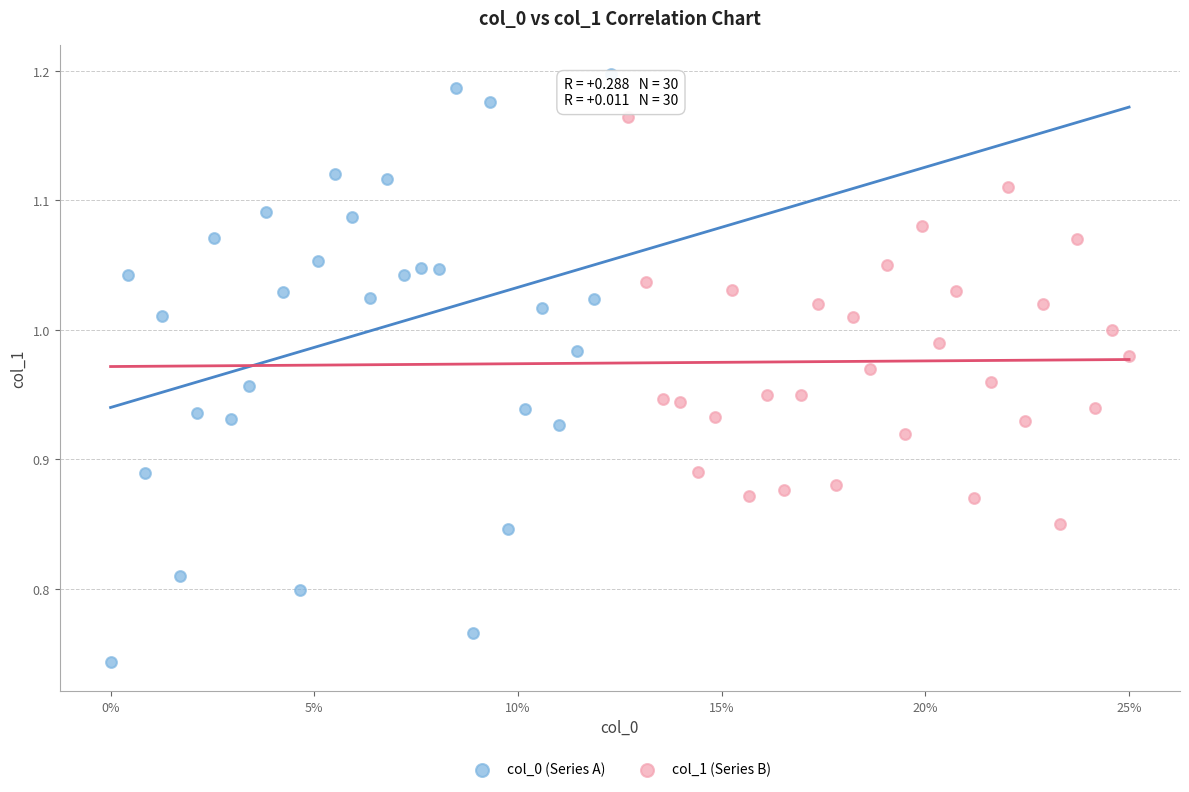

What are all the series names shown in the legend?

col_0 (Series A), col_1 (Series B)